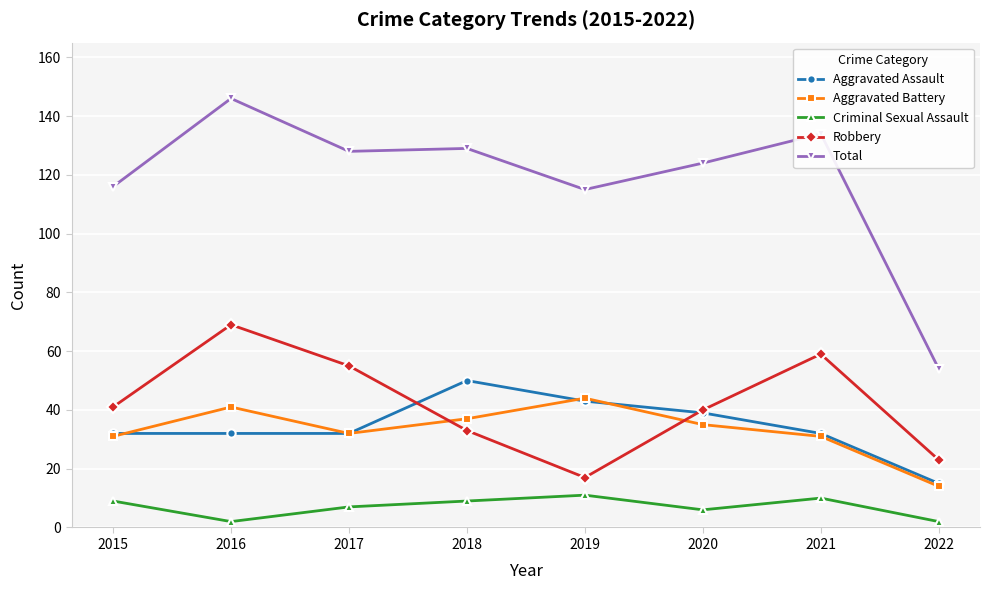

How many lines are shown in the chart?

5